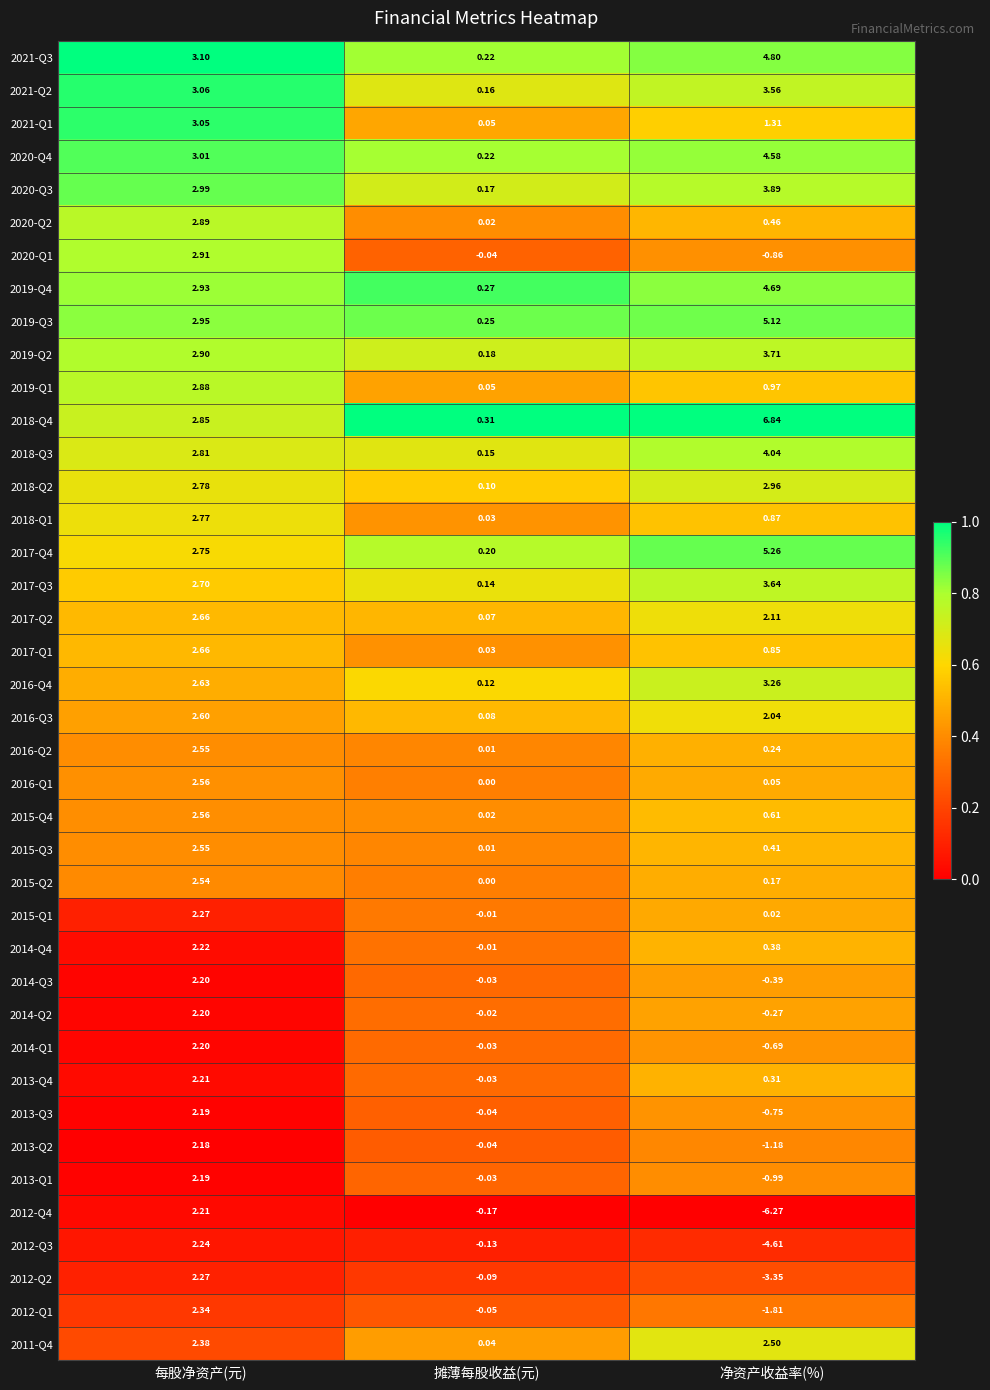

Where is 2019-Q4 nearest to the value 2?

每股净资产(元)